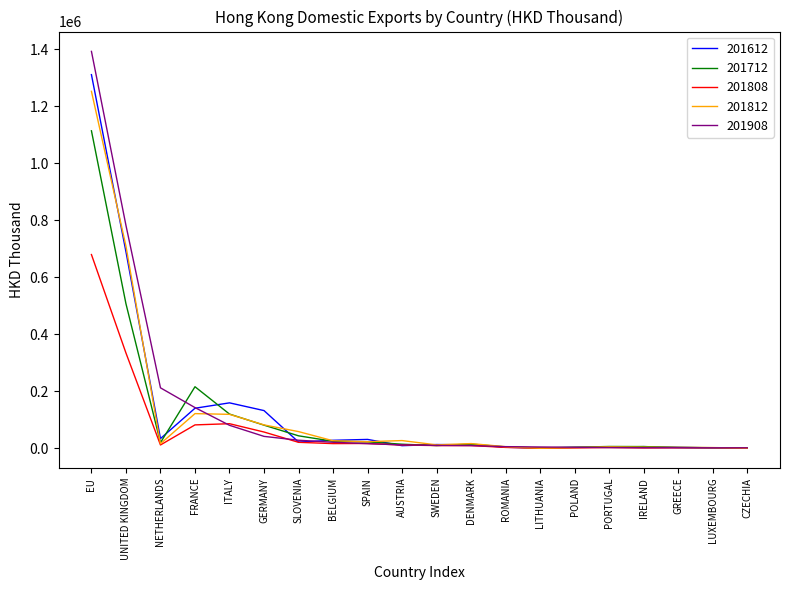

How many lines are shown in the chart?

5